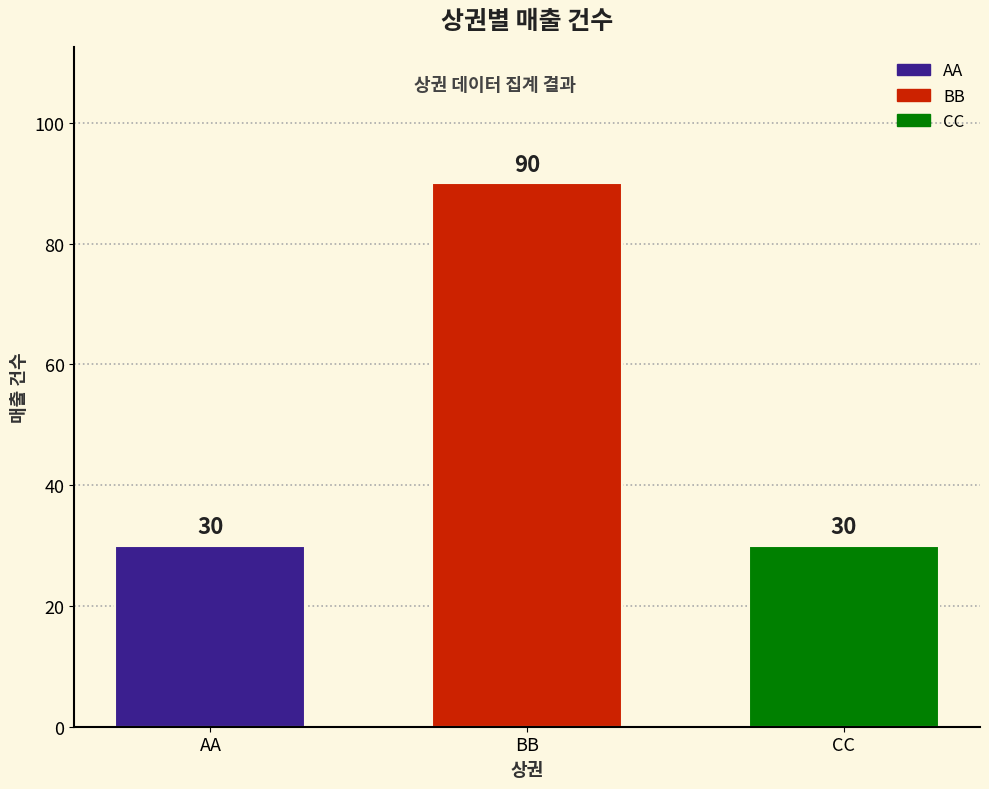

True or false: the data shows 30 at AA.

True